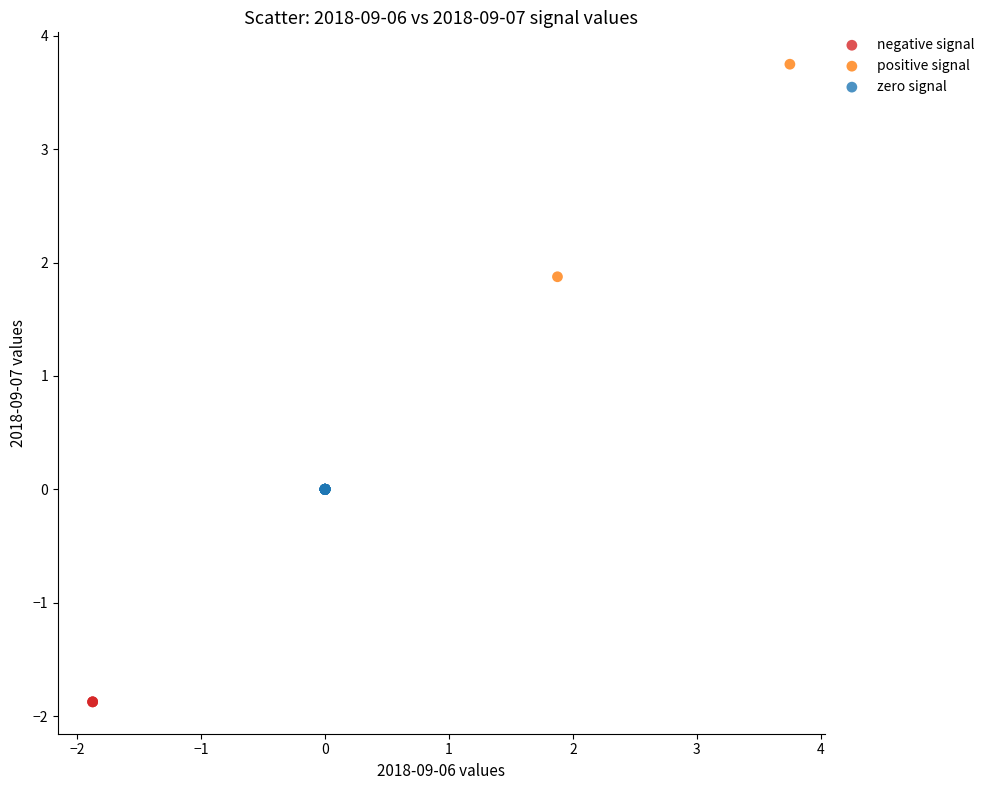

What are all the series names shown in the legend?

negative signal, positive signal, zero signal